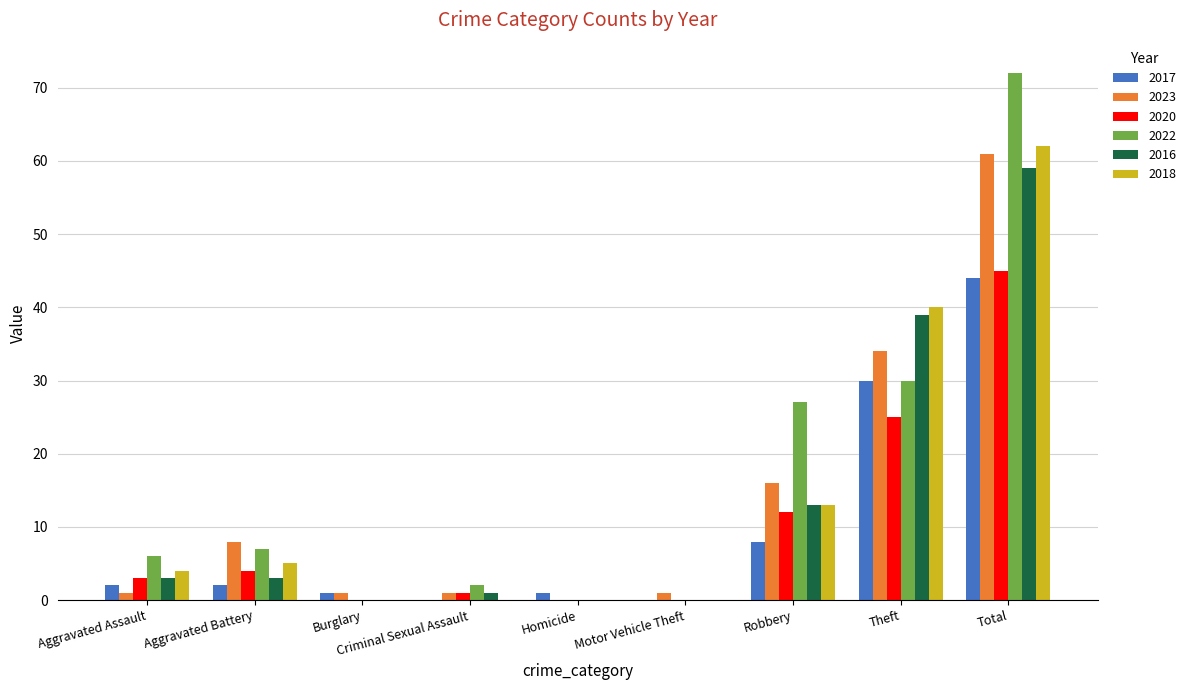

Reading right to left, what are all the values shown in this chart?

2017: 44	30	8	0	1	0	1	2	2
2023: 61	34	16	1	0	1	1	8	1
2020: 45	25	12	0	0	1	0	4	3
2022: 72	30	27	0	0	2	0	7	6
2016: 59	39	13	0	0	1	0	3	3
2018: 62	40	13	0	0	0	0	5	4